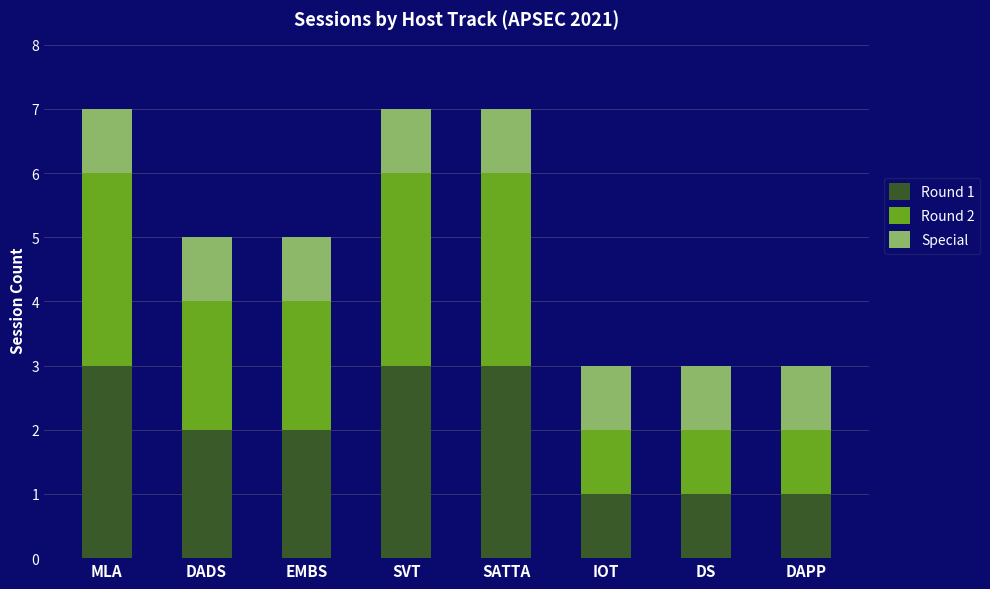

True or false: Round 1 has a value of 3 at EMBS.

False